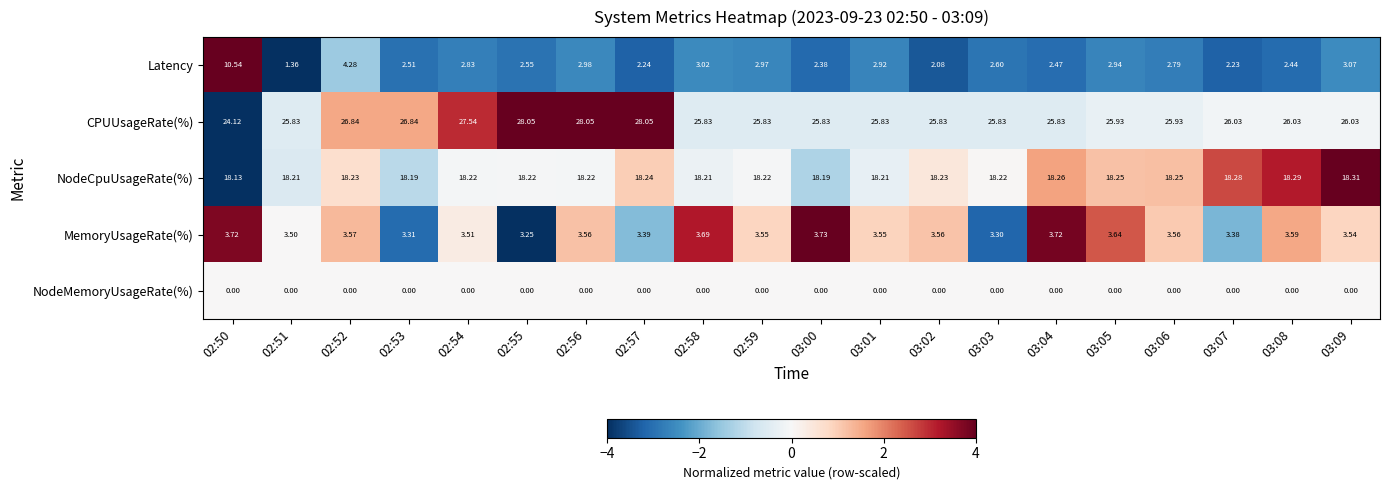

List the series in order of their peak value, highest first.

CPUUsageRate(%), NodeCpuUsageRate(%), Latency, MemoryUsageRate(%), NodeMemoryUsageRate(%)